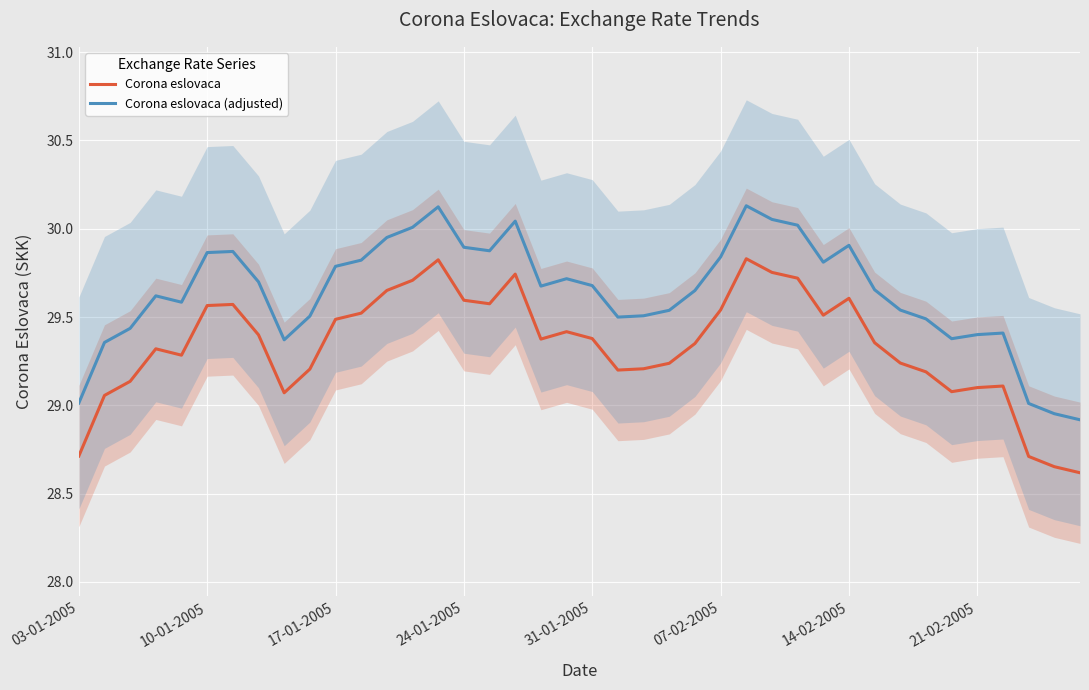

Is it true that Corona eslovaca (adjusted) equals 7.1 at 24-01-2005?

False